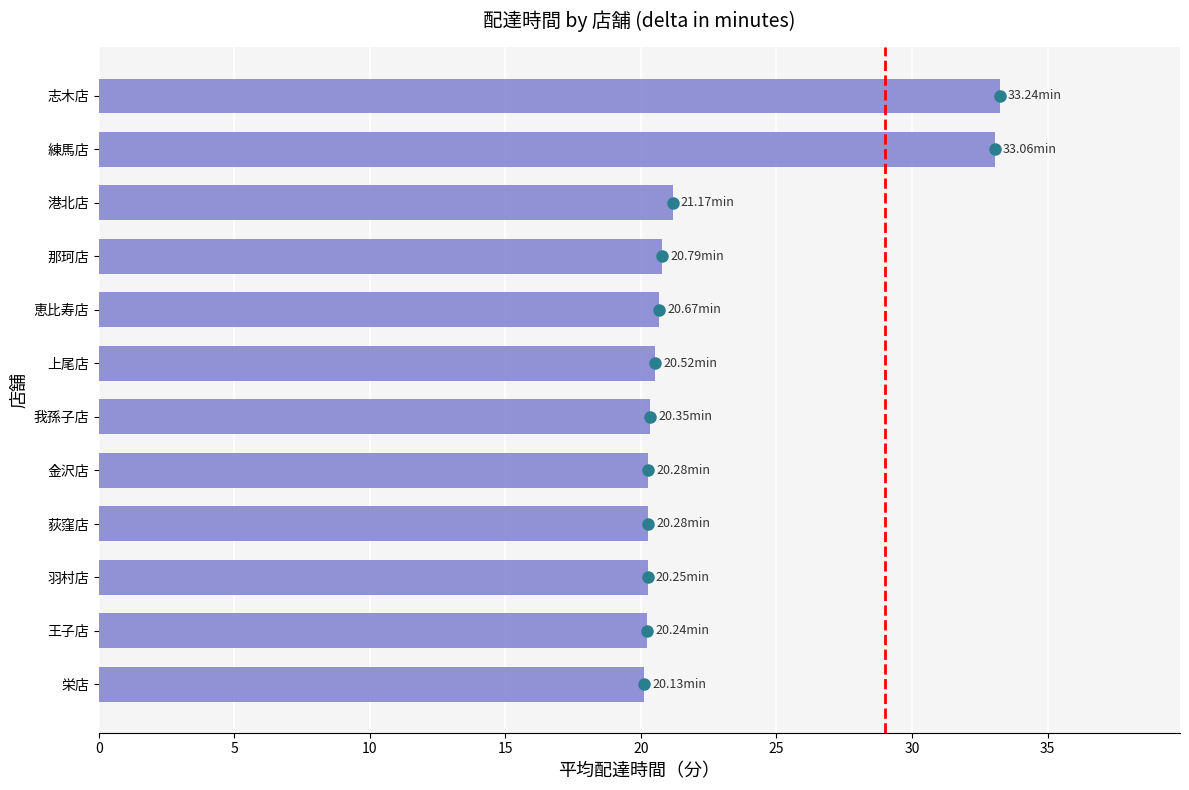

Between 王子店 and 港北店, which is larger?

港北店